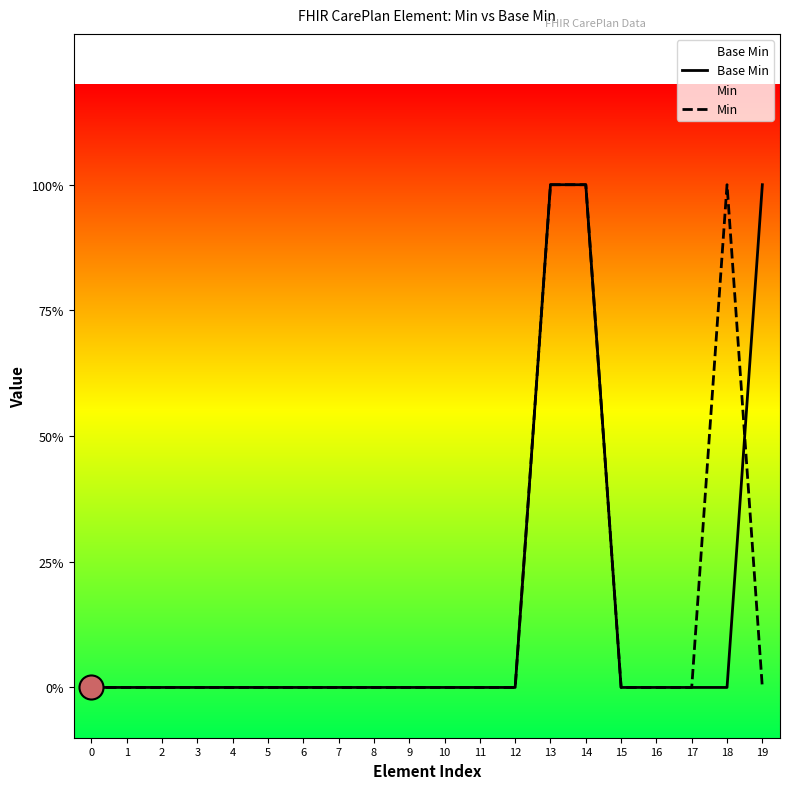

Which series has the largest Y range (max minus min)?

Base Min